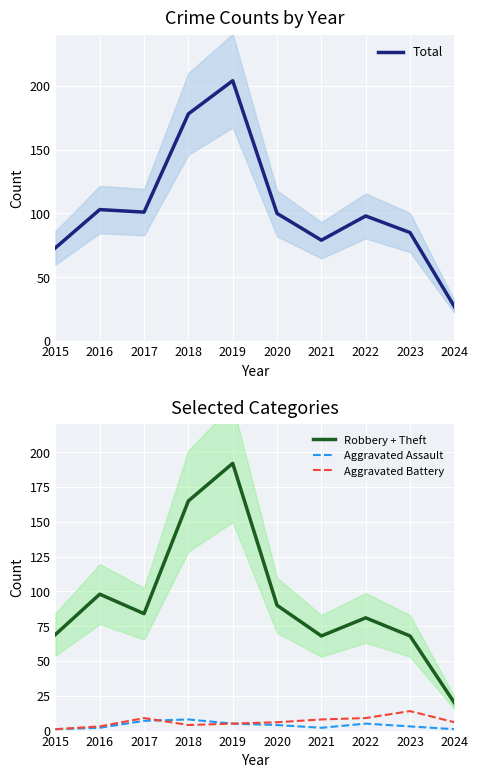

Is it true that Aggravated Assault equals 8 at 2018?

True